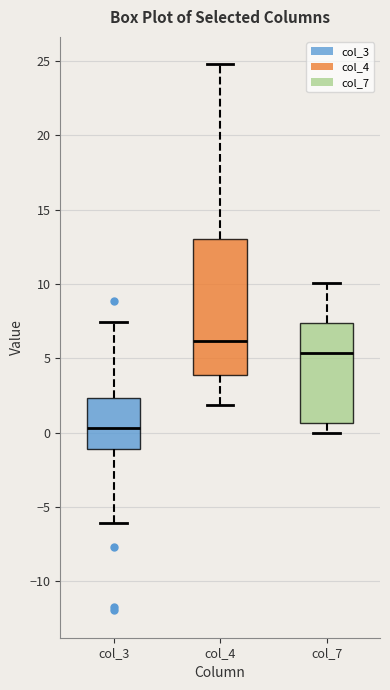

Which box's median line is the highest?

col_4